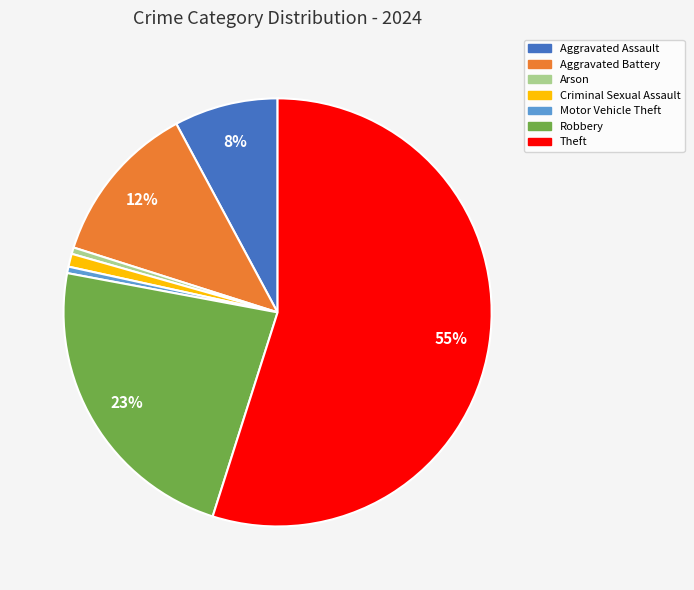

How many slices are in this pie chart?

7